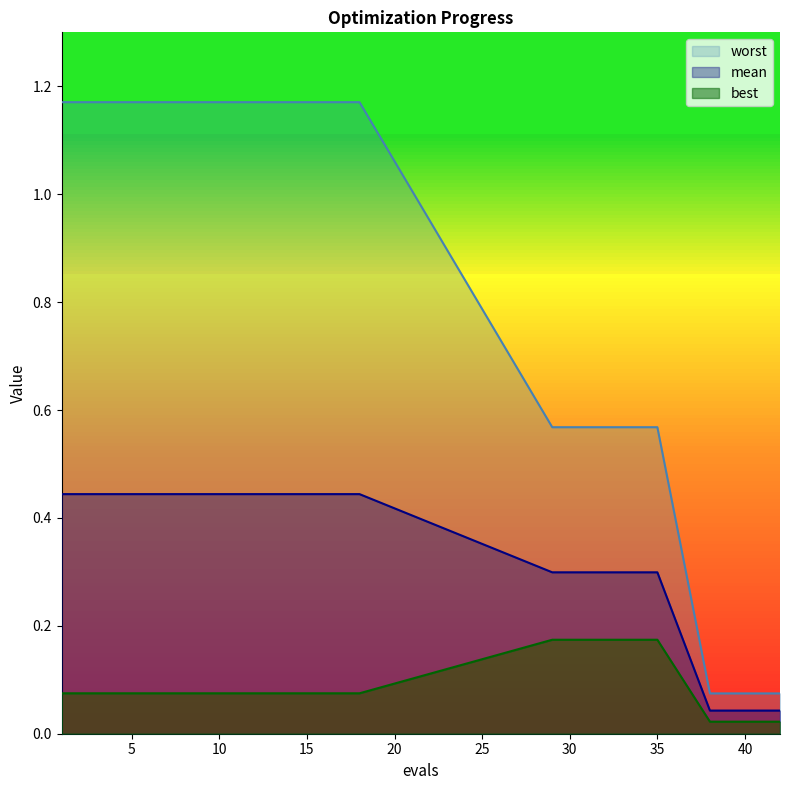

Reading left to right, list all the values displayed in this chart.

mean: 0.4	0.4	0.4	0.4	0.4	0.4	0.4	0.4	0.4	0.4	0.4	0.4	0.4	0.4	0.4	0.4	0.4	0.4	0.3	0.3	0.3	0.3	0.3	0.3	0.3	0.0	0.0	0.0	0.0	0.0
best: 0.1	0.1	0.1	0.1	0.1	0.1	0.1	0.1	0.1	0.1	0.1	0.1	0.1	0.1	0.1	0.1	0.1	0.1	0.2	0.2	0.2	0.2	0.2	0.2	0.2	0.0	0.0	0.0	0.0	0.0
worst: 1.2	1.2	1.2	1.2	1.2	1.2	1.2	1.2	1.2	1.2	1.2	1.2	1.2	1.2	1.2	1.2	1.2	1.2	0.6	0.6	0.6	0.6	0.6	0.6	0.6	0.1	0.1	0.1	0.1	0.1